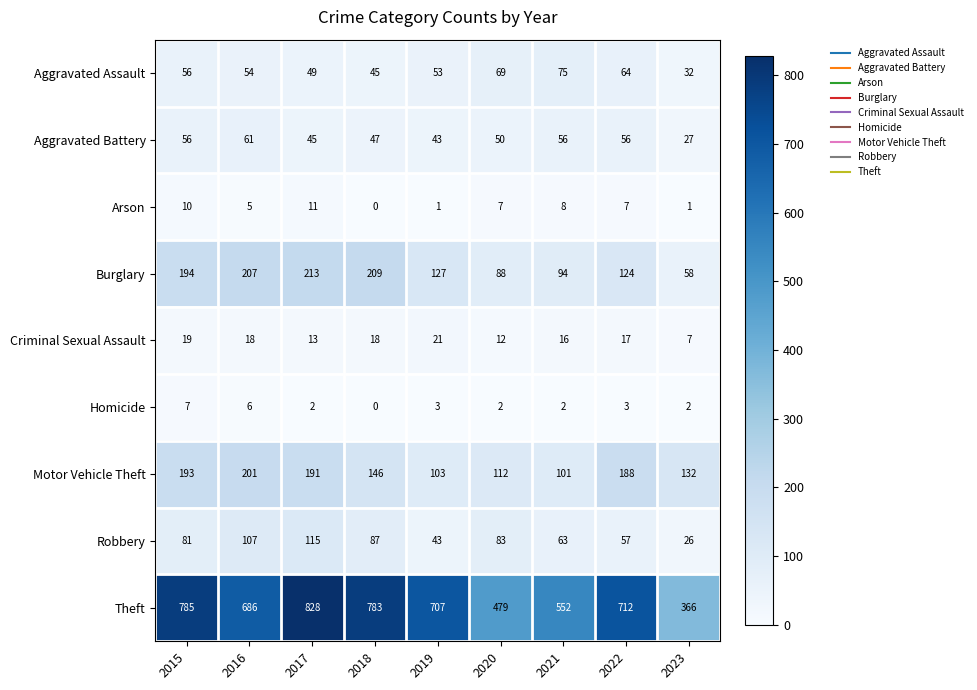

What is the average value of the Robbery series?

74